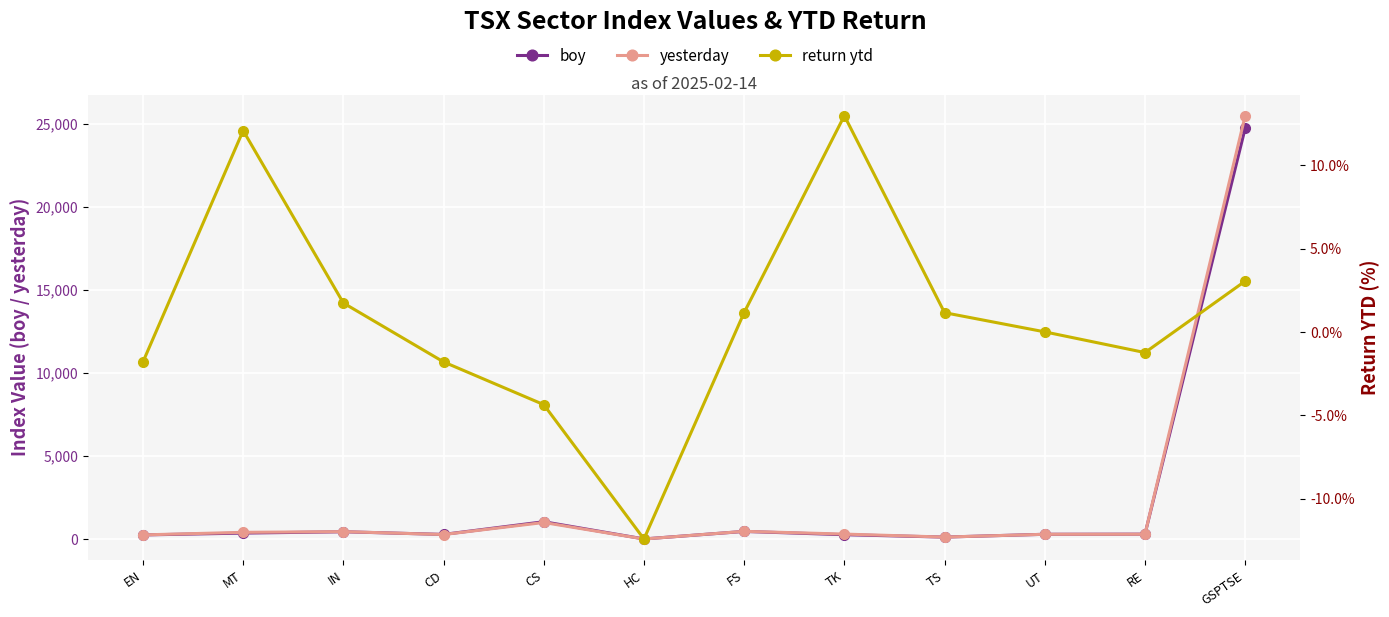

List the series in order of their peak value, lowest first.

return ytd, boy, yesterday